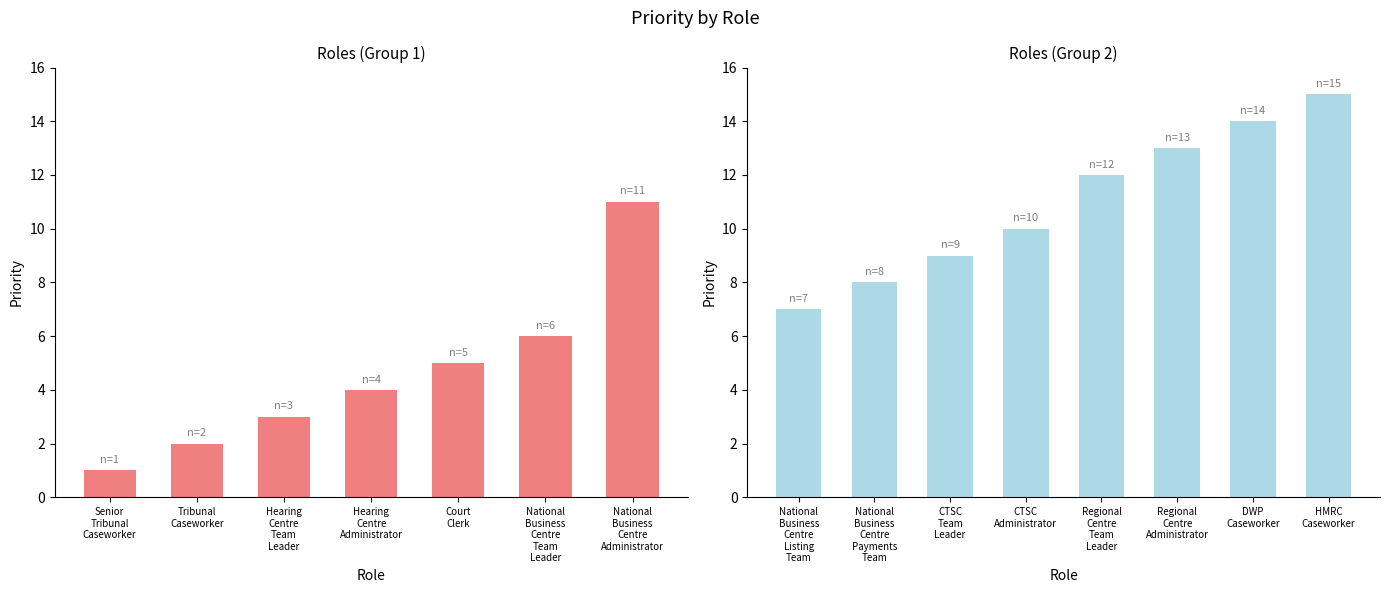

Which category has the lowest value across all series?

Senior Tribunal Caseworker